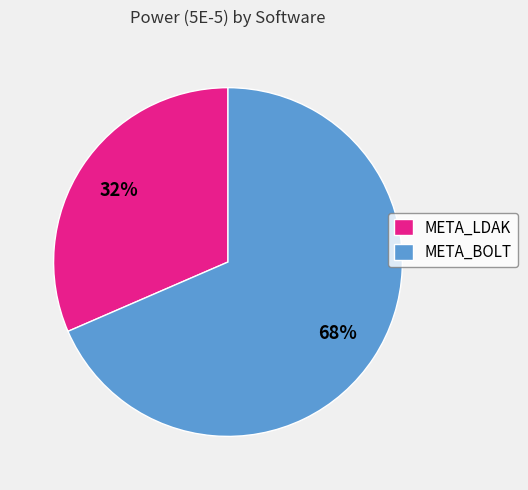

Is the sum of META_BOLT and META_LDAK greater than half?

Yes